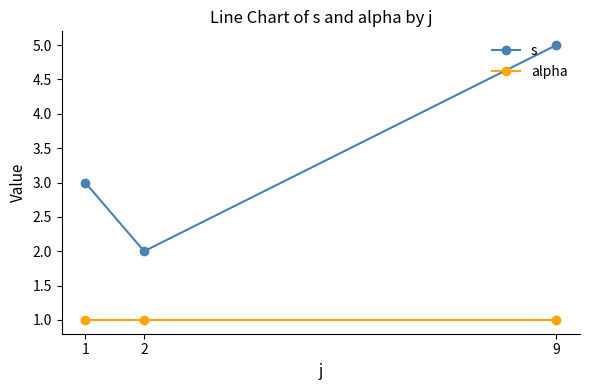

Reading left to right, transcribe all the data shown in this chart.

s: 1=3	2=2	9=5
alpha: 1=1	2=1	9=1